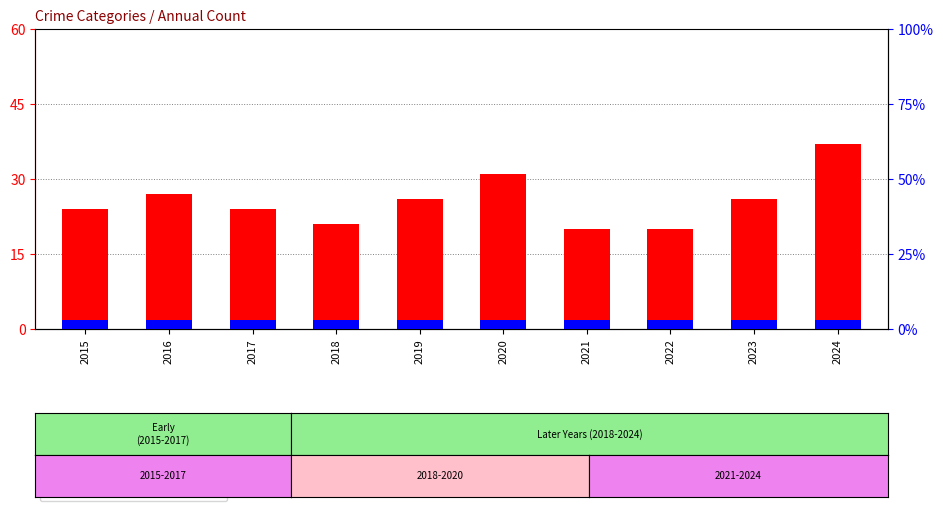

Rank the categories by count value from highest to lowest.

2024, 2020, 2016, 2019, 2023, 2015, 2017, 2018, 2021, 2022